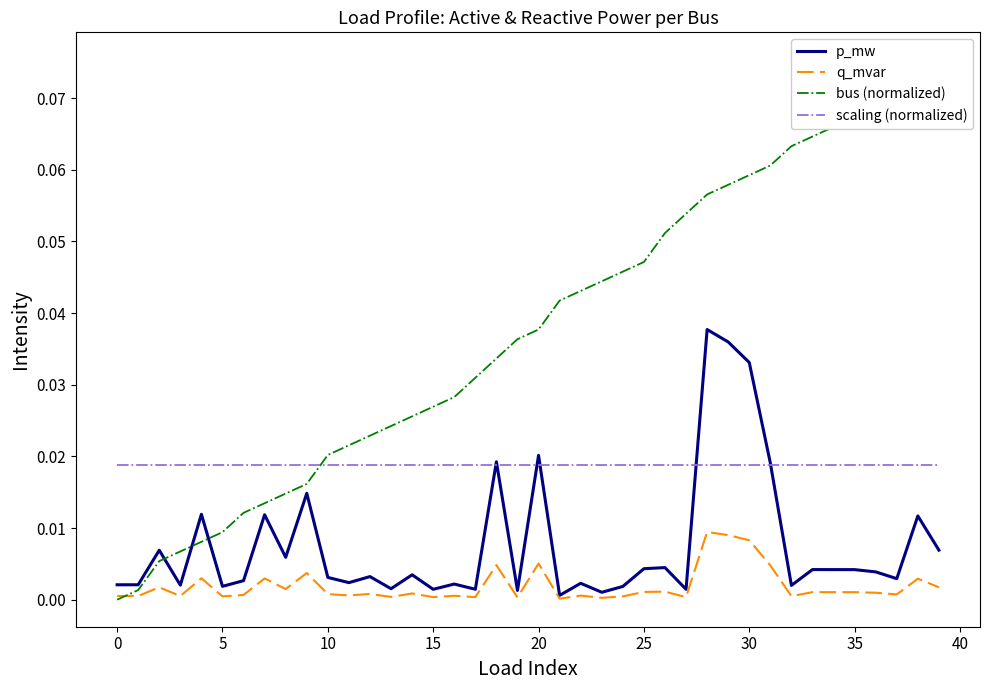

True or false: q_mvar and scaling (normalized) cross at least once.

False